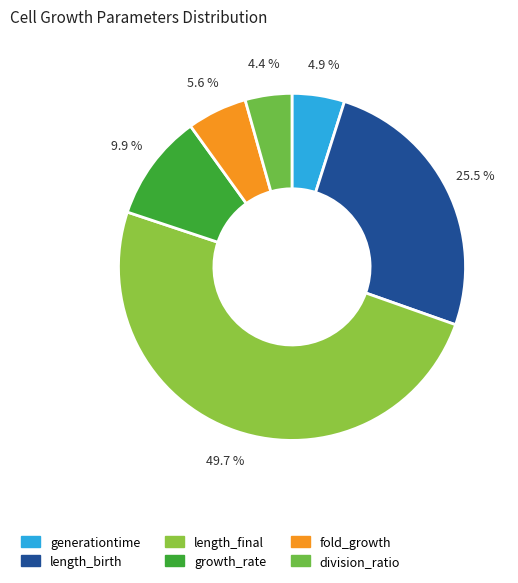

Rank the categories by value from lowest to highest.

division_ratio, generationtime, fold_growth, growth_rate, length_birth, length_final